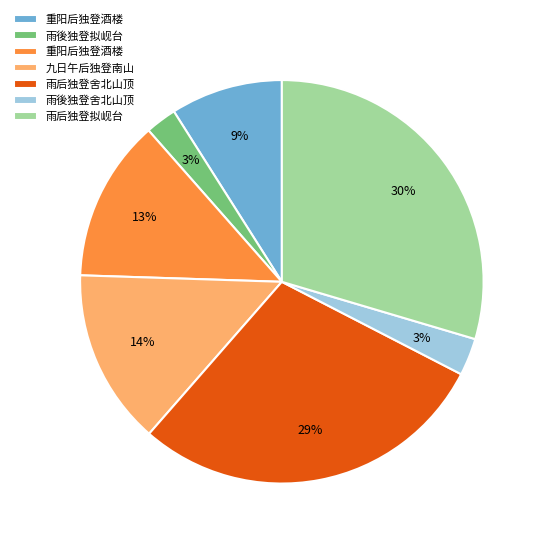

Is there any slice that represents more than half of the pie?

No